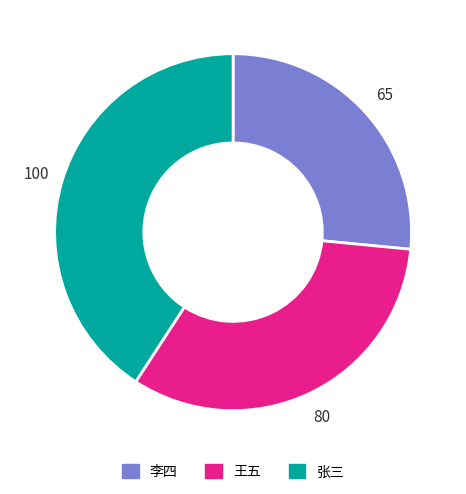

Is it true that 王五 is 27% of the pie?

False